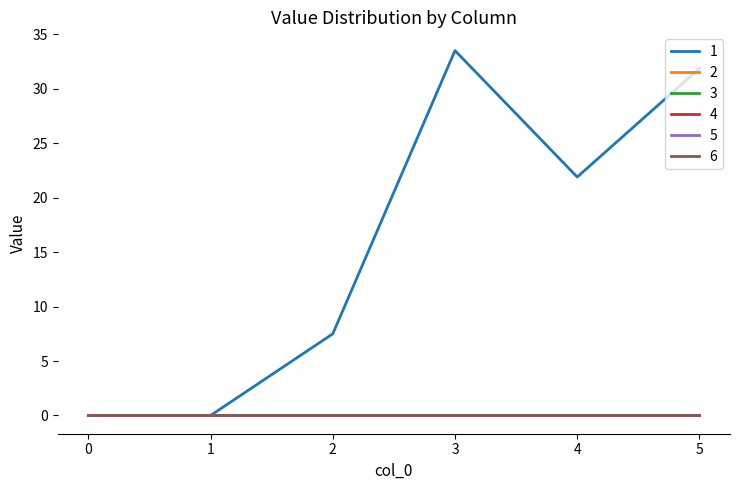

Does the chart display data point markers on the line(s)?

No